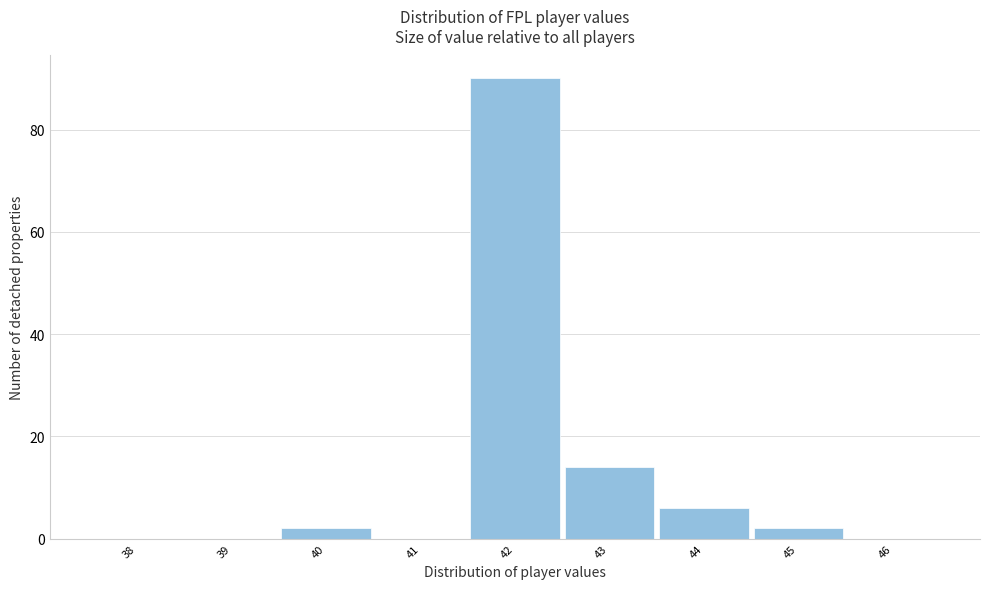

Reading left to right, list all the values displayed in this chart.

38=0	39=0	40=2	41=0	42=90	43=14	44=6	45=2	46=0